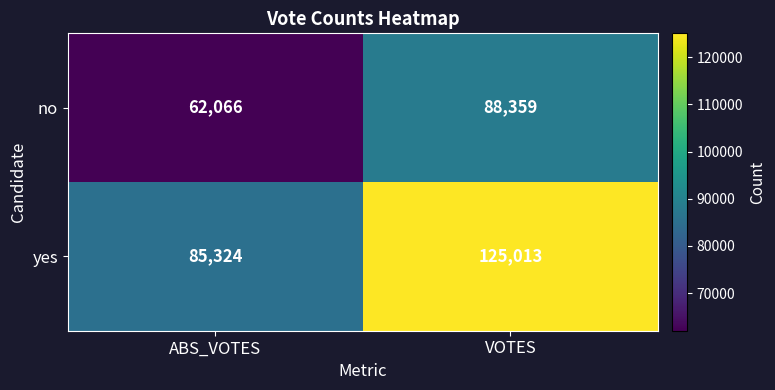

What is the difference between the maximum and minimum values in the no series?

26293